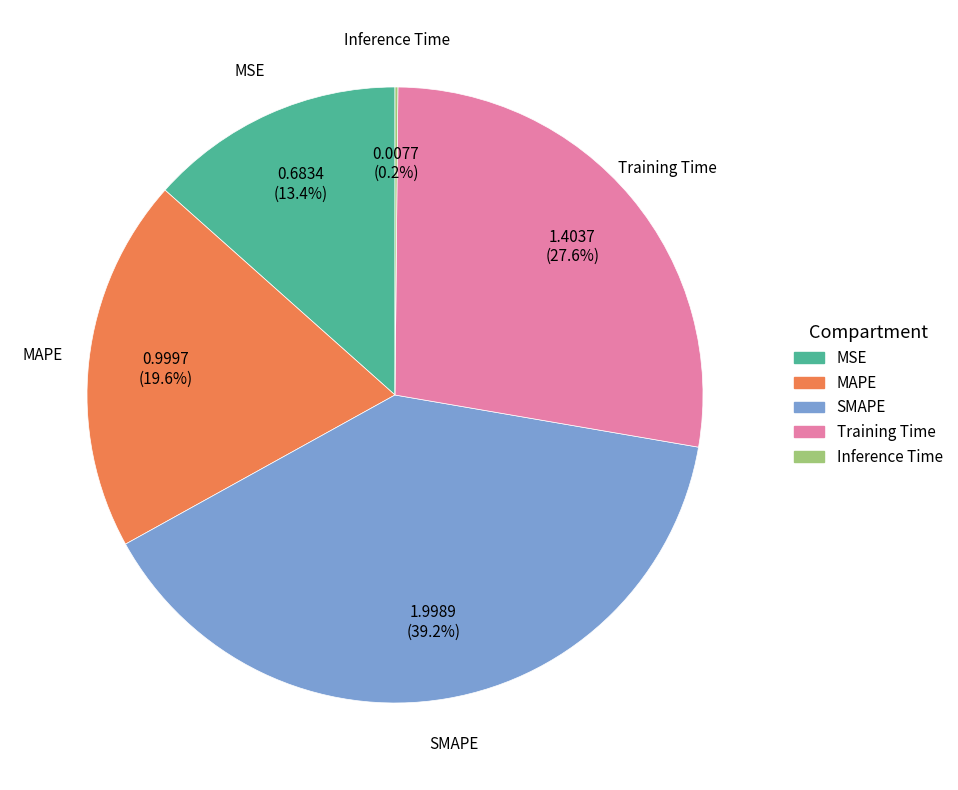

To the nearest percent, what percentage of the pie is MAPE?

20%